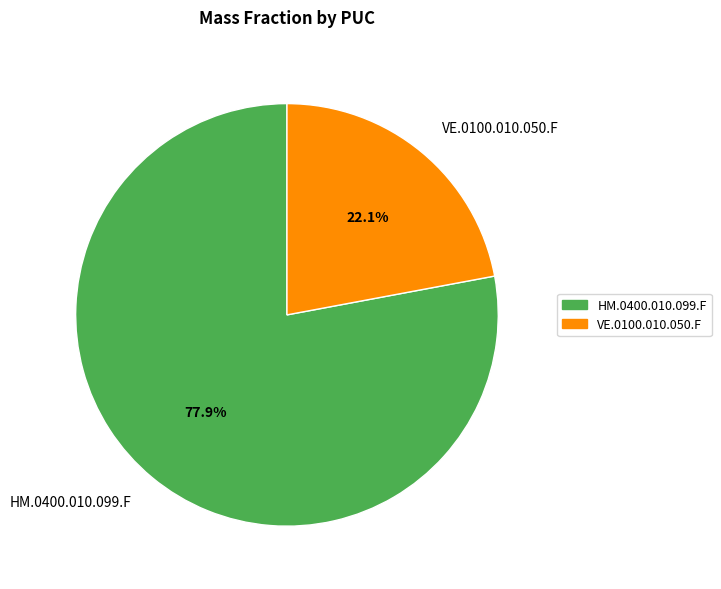

What is the smallest slice in the pie chart?

VE.0100.010.050.F